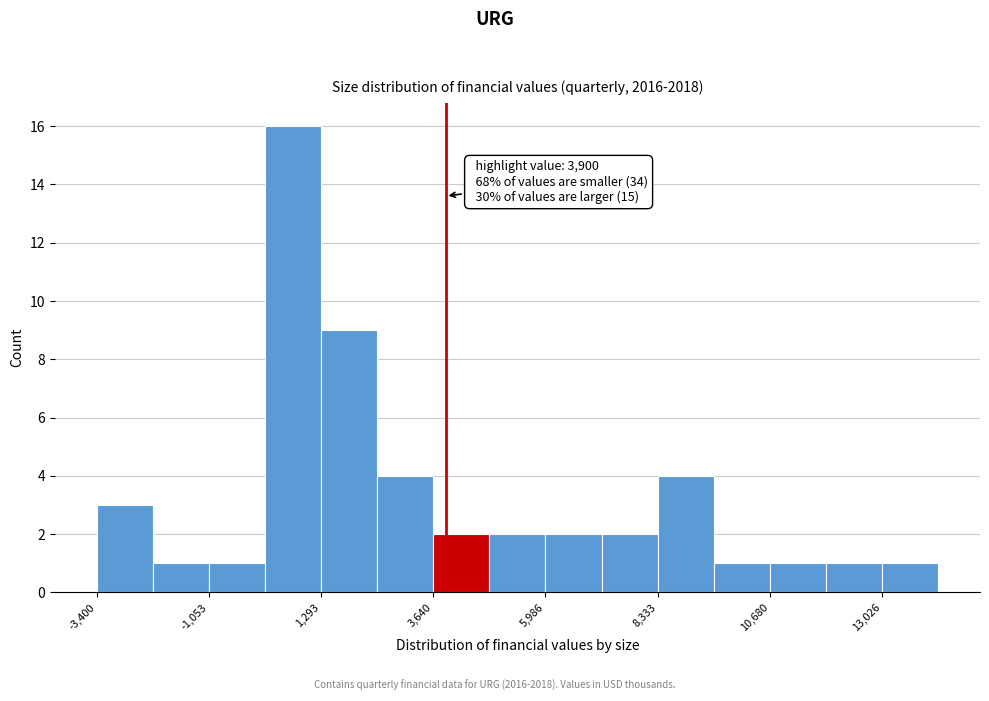

Around what value on the x-axis is the tallest bar? Give the approximate position of its centre, as read against the axis.

500